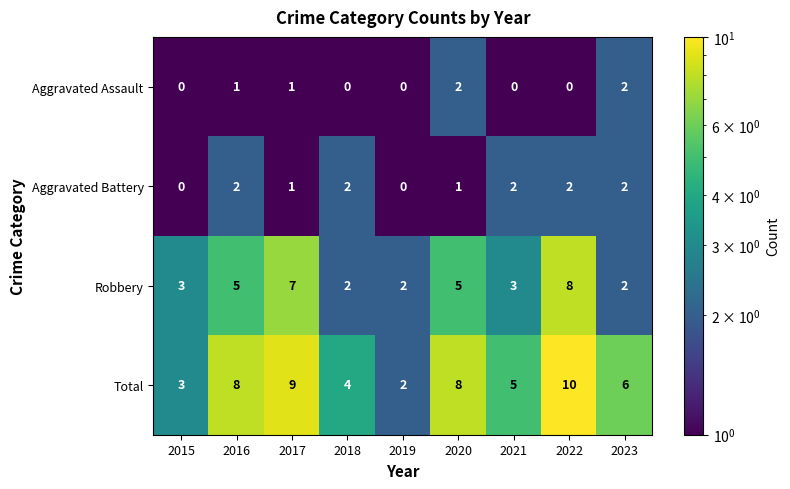

The Robbery series shows 1 at 2021. True or false?

False